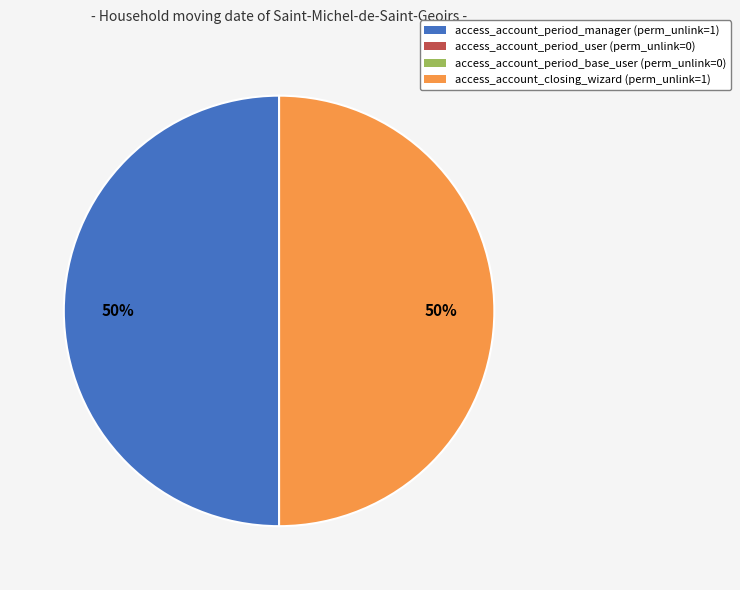

True or false: access_account_closing_wizard accounts for 50% of the total.

True